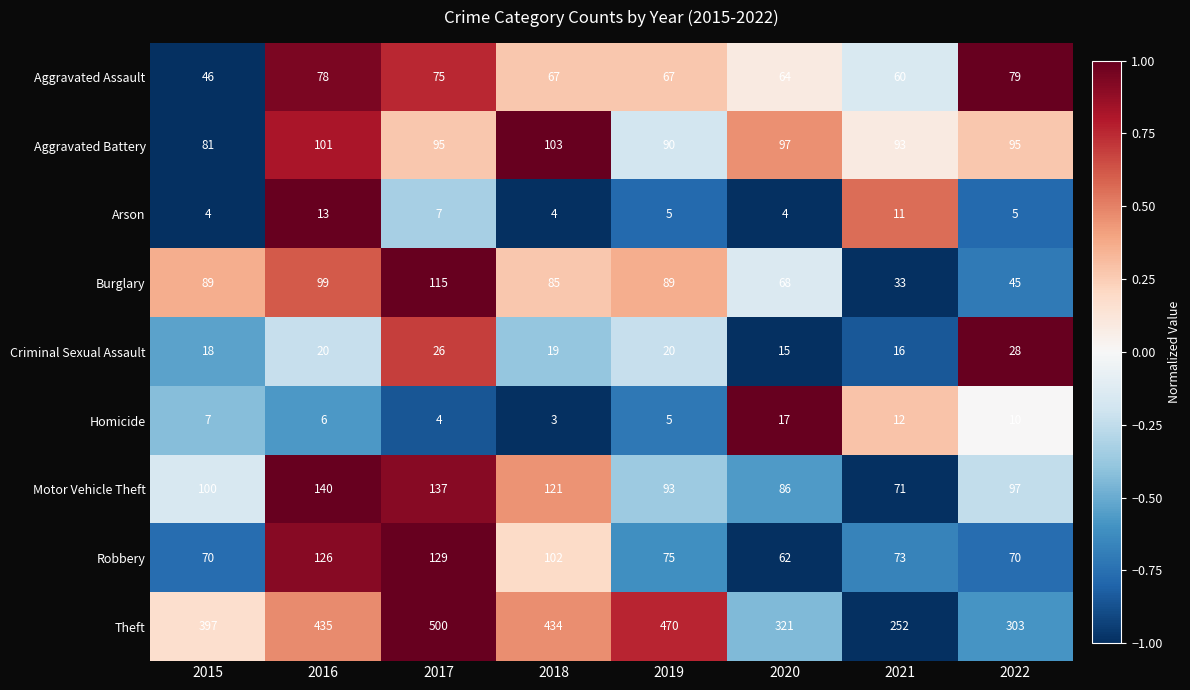

At which category does the chart reach its peak across all series?

2017